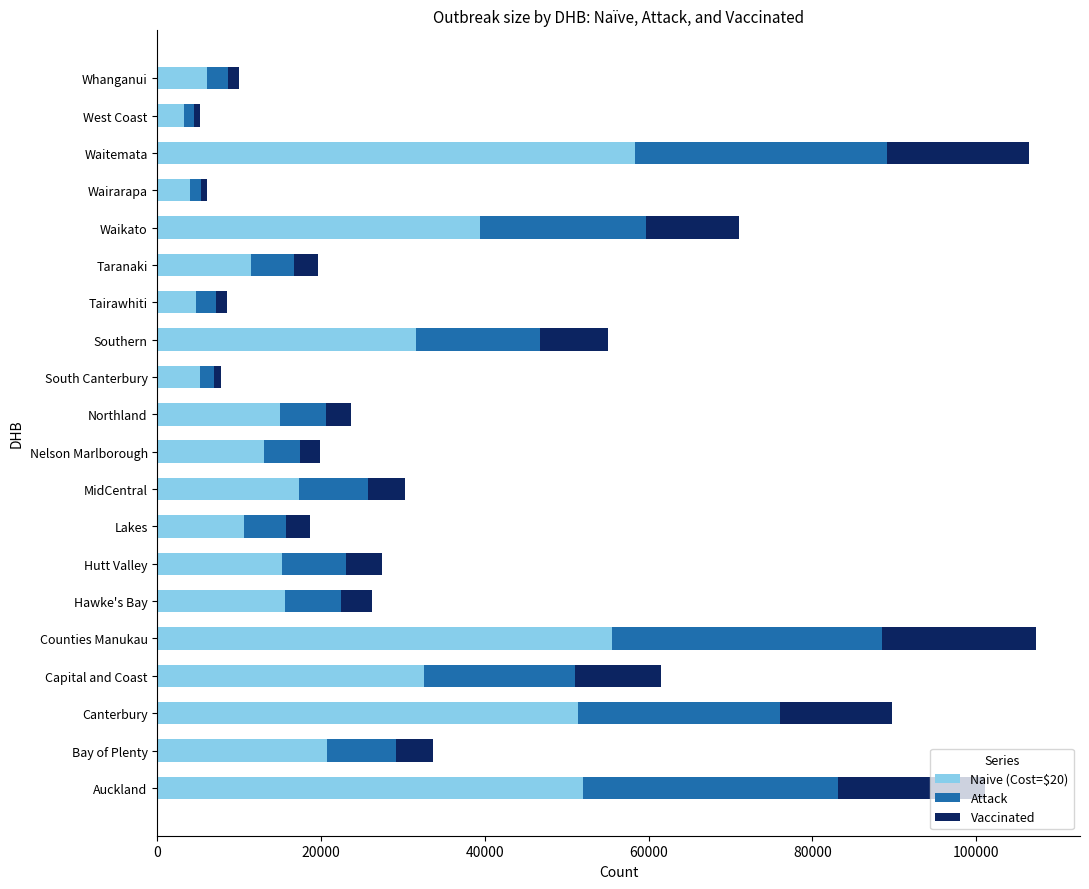

The value of Naive (Cost=$20) at Taranaki is 18584. True or false?

False